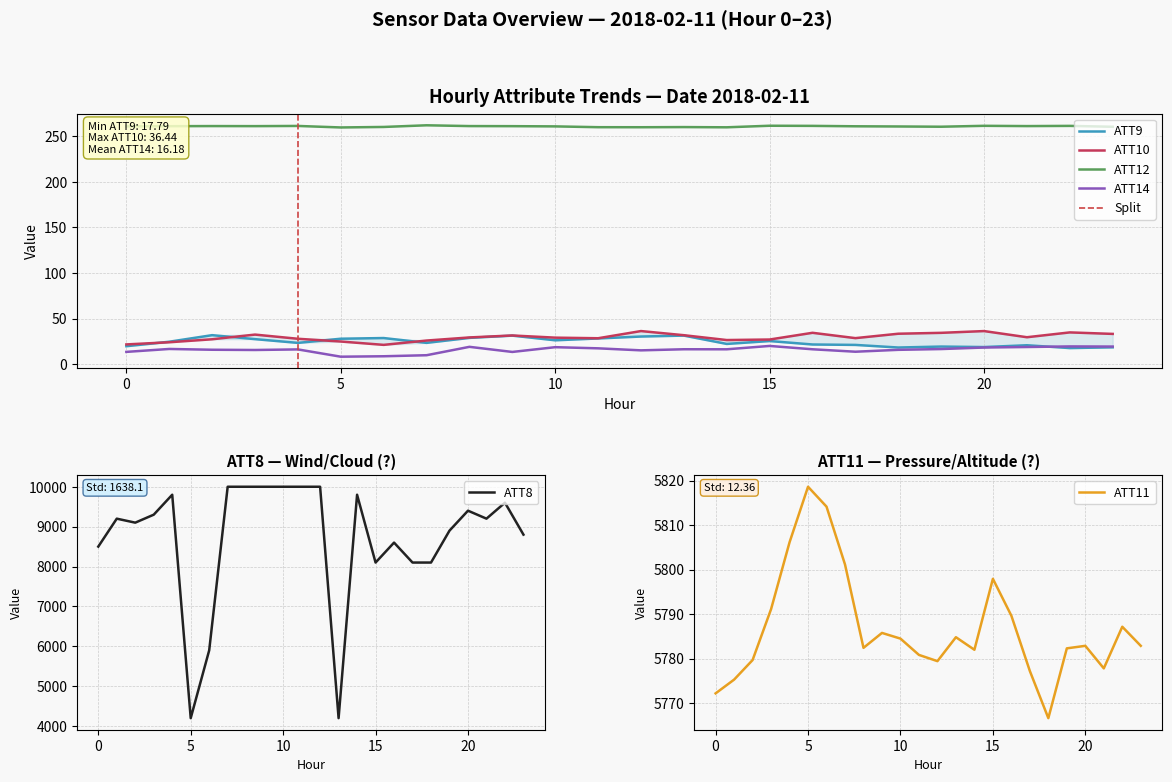

At which label does ATT8 reach its minimum?

5